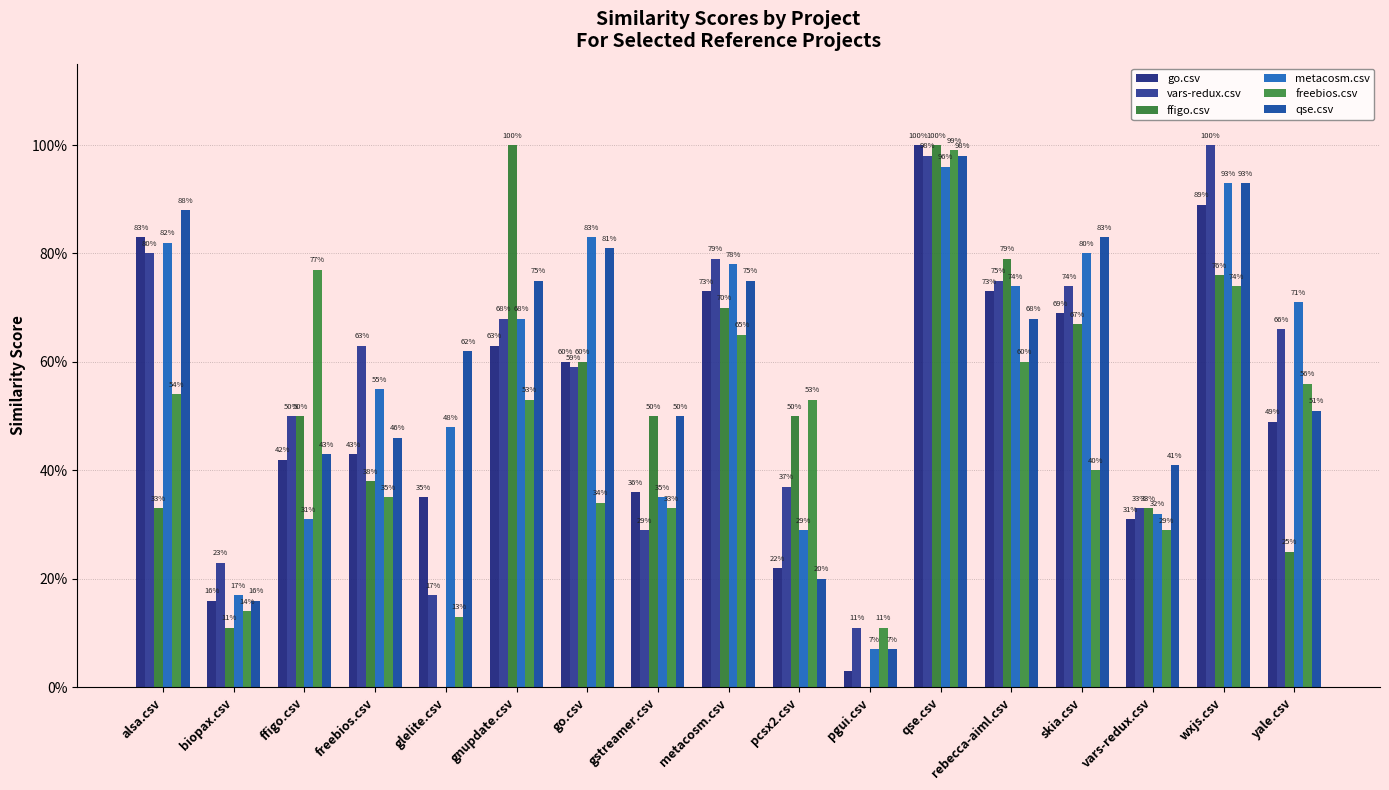

Reading left to right, transcribe all the data shown in this chart.

go.csv: alsa.csv=0.8	biopax.csv=0.2	ffigo.csv=0.4	freebios.csv=0.4	glelite.csv=0.3	gnupdate.csv=0.6	go.csv=0.6	gstreamer.csv=0.4	metacosm.csv=0.7	pcsx2.csv=0.2	pgui.csv=0.0	qse.csv=1.0	rebecca-aiml.csv=0.7	skia.csv=0.7	vars-redux.csv=0.3	wxjs.csv=0.9	yale.csv=0.5
vars-redux.csv: alsa.csv=0.8	biopax.csv=0.2	ffigo.csv=0.5	freebios.csv=0.6	glelite.csv=0.2	gnupdate.csv=0.7	go.csv=0.6	gstreamer.csv=0.3	metacosm.csv=0.8	pcsx2.csv=0.4	pgui.csv=0.1	qse.csv=1.0	rebecca-aiml.csv=0.8	skia.csv=0.7	vars-redux.csv=0.3	wxjs.csv=1.0	yale.csv=0.7
ffigo.csv: alsa.csv=0.3	biopax.csv=0.1	ffigo.csv=0.5	freebios.csv=0.4	glelite.csv=0.0	gnupdate.csv=1.0	go.csv=0.6	gstreamer.csv=0.5	metacosm.csv=0.7	pcsx2.csv=0.5	pgui.csv=0.0	qse.csv=1.0	rebecca-aiml.csv=0.8	skia.csv=0.7	vars-redux.csv=0.3	wxjs.csv=0.8	yale.csv=0.2
metacosm.csv: alsa.csv=0.8	biopax.csv=0.2	ffigo.csv=0.3	freebios.csv=0.6	glelite.csv=0.5	gnupdate.csv=0.7	go.csv=0.8	gstreamer.csv=0.3	metacosm.csv=0.8	pcsx2.csv=0.3	pgui.csv=0.1	qse.csv=1.0	rebecca-aiml.csv=0.7	skia.csv=0.8	vars-redux.csv=0.3	wxjs.csv=0.9	yale.csv=0.7
freebios.csv: alsa.csv=0.5	biopax.csv=0.1	ffigo.csv=0.8	freebios.csv=0.3	glelite.csv=0.1	gnupdate.csv=0.5	go.csv=0.3	gstreamer.csv=0.3	metacosm.csv=0.7	pcsx2.csv=0.5	pgui.csv=0.1	qse.csv=1.0	rebecca-aiml.csv=0.6	skia.csv=0.4	vars-redux.csv=0.3	wxjs.csv=0.7	yale.csv=0.6
qse.csv: alsa.csv=0.9	biopax.csv=0.2	ffigo.csv=0.4	freebios.csv=0.5	glelite.csv=0.6	gnupdate.csv=0.8	go.csv=0.8	gstreamer.csv=0.5	metacosm.csv=0.8	pcsx2.csv=0.2	pgui.csv=0.1	qse.csv=1.0	rebecca-aiml.csv=0.7	skia.csv=0.8	vars-redux.csv=0.4	wxjs.csv=0.9	yale.csv=0.5